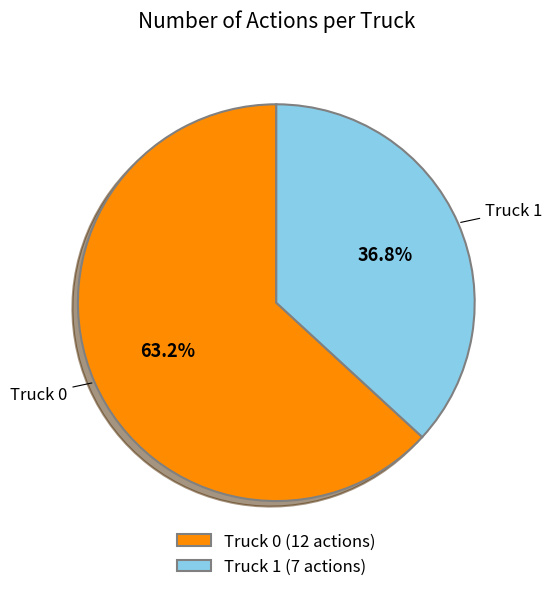

Count the number of slices in the pie.

2